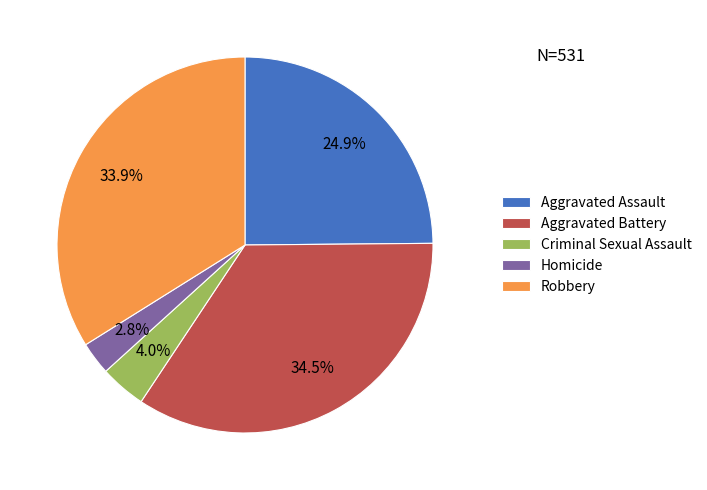

How much of the chart is everything except Robbery?

66.1%